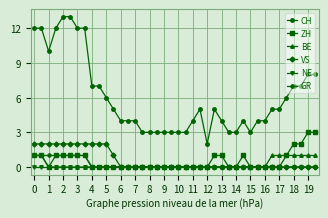

Reading left to right, extract all data points from this chart.

CH: 12	12	10	12	13	13	12	12	7	7	6	5	4	4	4	3	3	3	3	3	3	3	4	5	2	5	4	3	3	4	3	4	4	5	5	6	7	7	8	8
ZH: 1	1	0	1	1	1	1	1	0	0	0	0	0	0	0	0	0	0	0	0	0	0	0	0	0	1	1	0	0	1	0	0	0	0	0	1	2	2	3	3
BE: 1	1	0	0	0	0	0	0	0	0	0	0	0	0	0	0	0	0	0	0	0	0	0	0	0	0	0	0	0	0	0	0	0	1	1	1	1	1	1	1
VS: 2	2	2	2	2	2	2	2	2	2	2	1	0	0	0	0	0	0	0	0	0	0	0	0	0	0	0	0	0	0	0	0	0	0	0	0	0	0	0	0
NE: 0	0	0	0	0	0	0	0	0	0	0	0	0	0	0	0	0	0	0	0	0	0	0	0	0	0	0	0	0	0	0	0	0	0	0	0	0	0	0	0
GR: 1	1	1	1	1	1	1	1	0	0	0	0	0	0	0	0	0	0	0	0	0	0	0	0	0	0	0	0	0	0	0	0	0	0	0	0	0	0	0	0